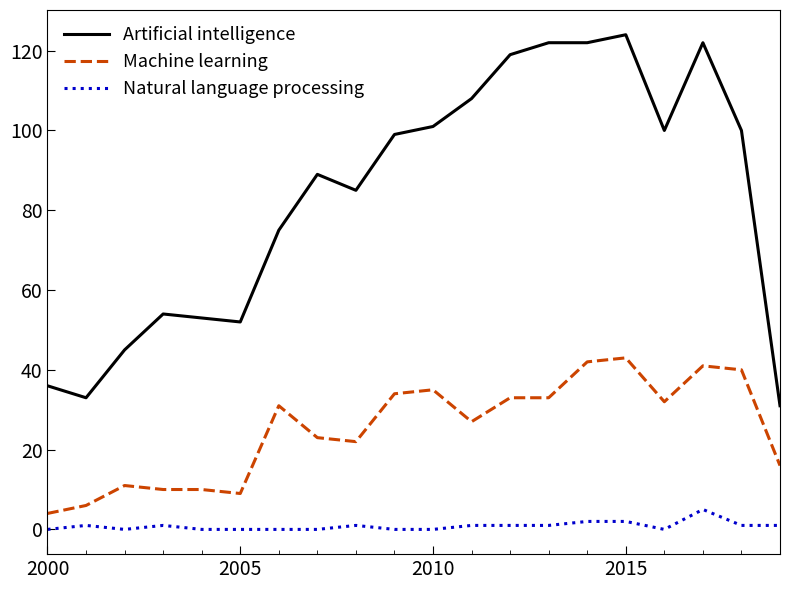

Which series has the largest total across all categories?

Artificial intelligence